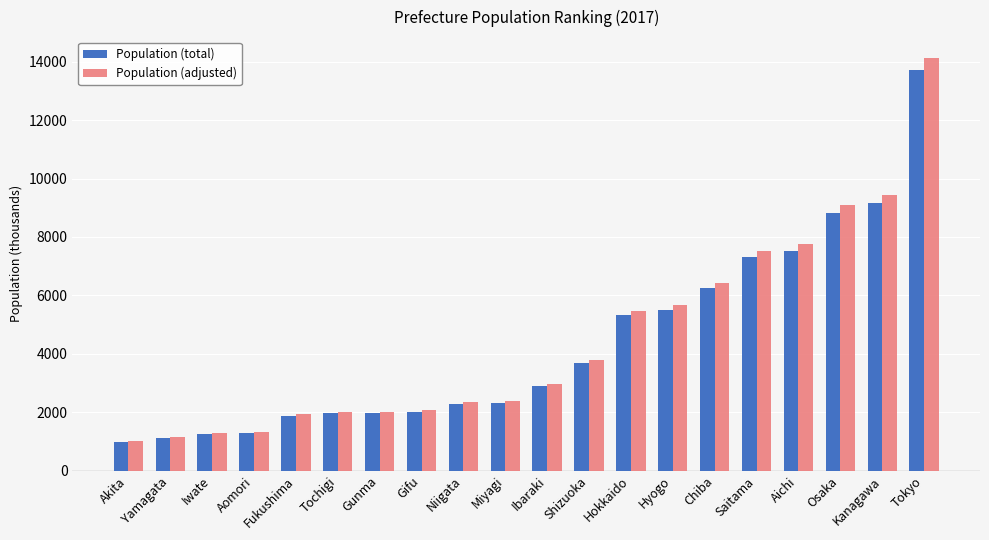

Is the value of Population (adjusted) at Miyagi greater than the value of Population (total) at Gunma?

Yes